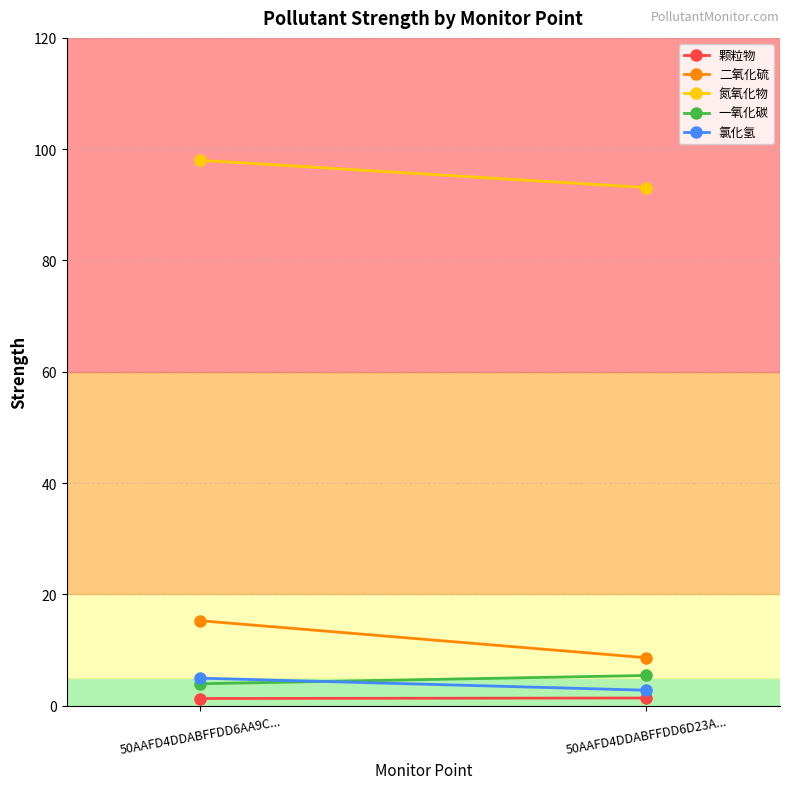

Read the 氯化氢 value at 50AAFD4DDABFFDD6AA9C....

4.9